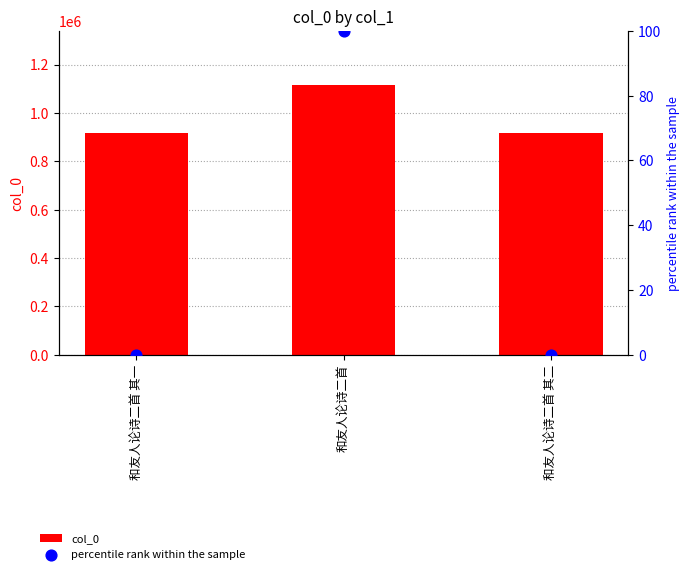

Which series contains the highest Y value?

col_0